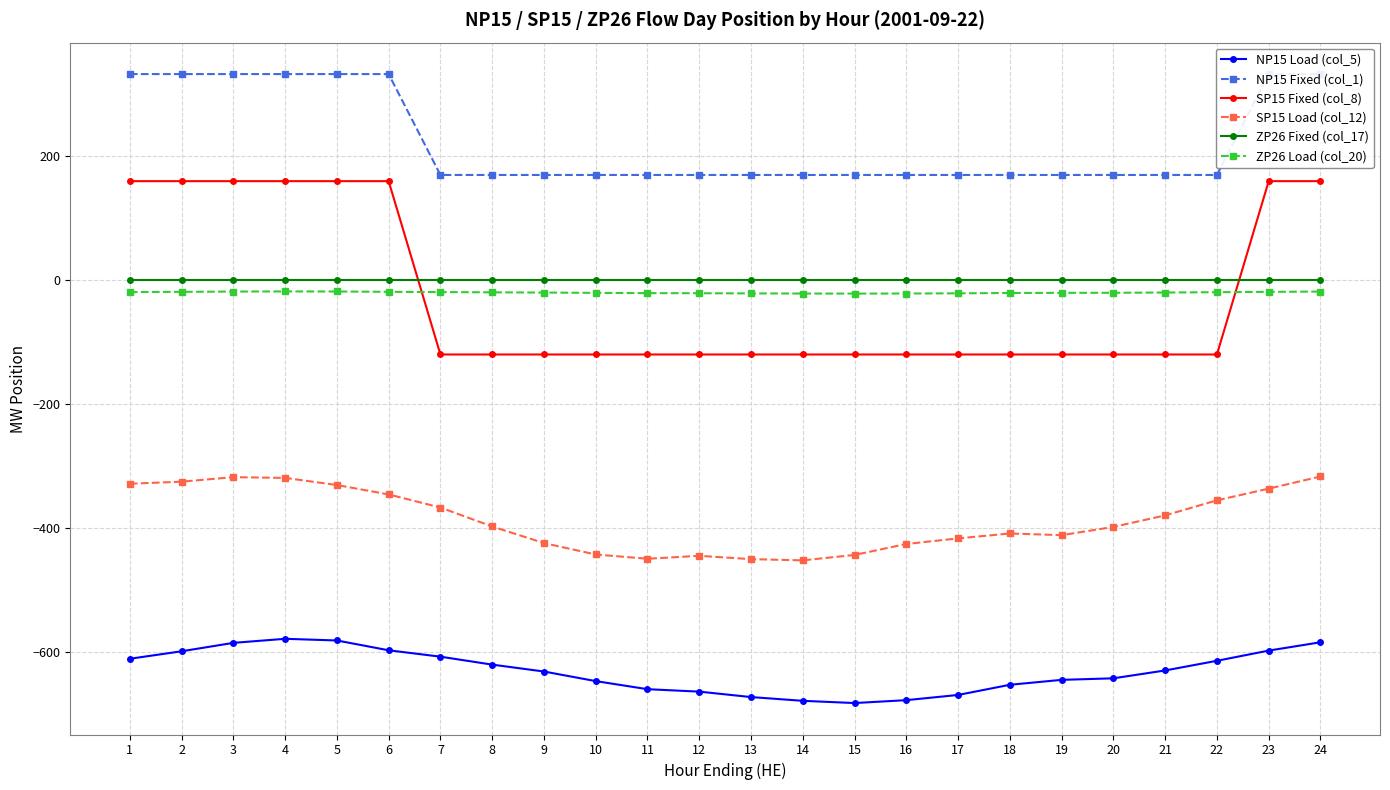

True or false: SP15 Fixed (col_8) and ZP26 Fixed (col_17) intersect in this chart.

True